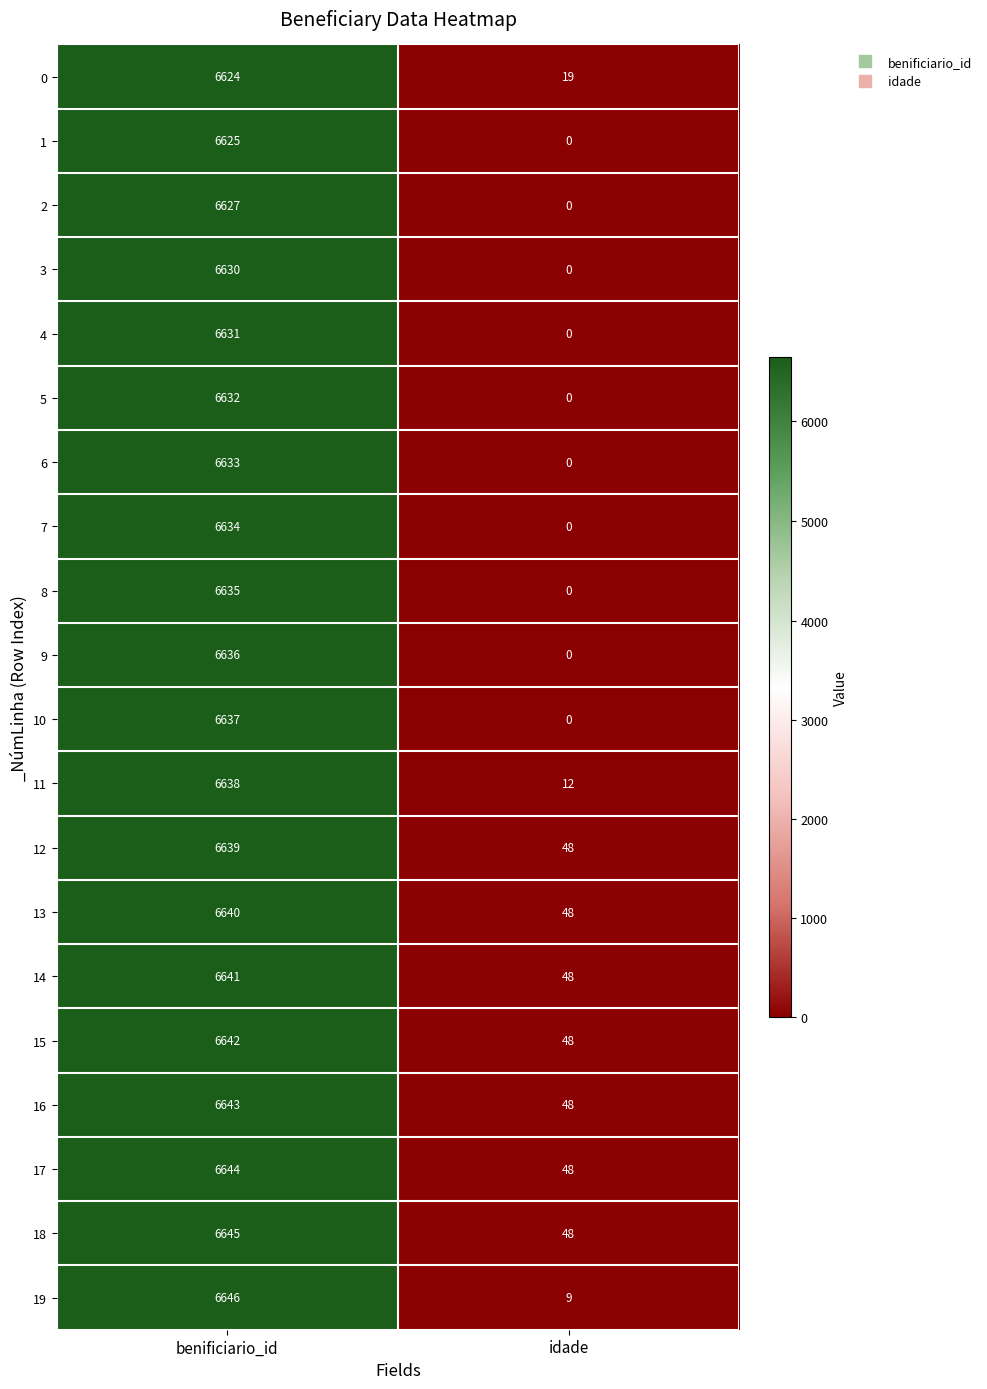

What is the average value of the 8 series?

3318